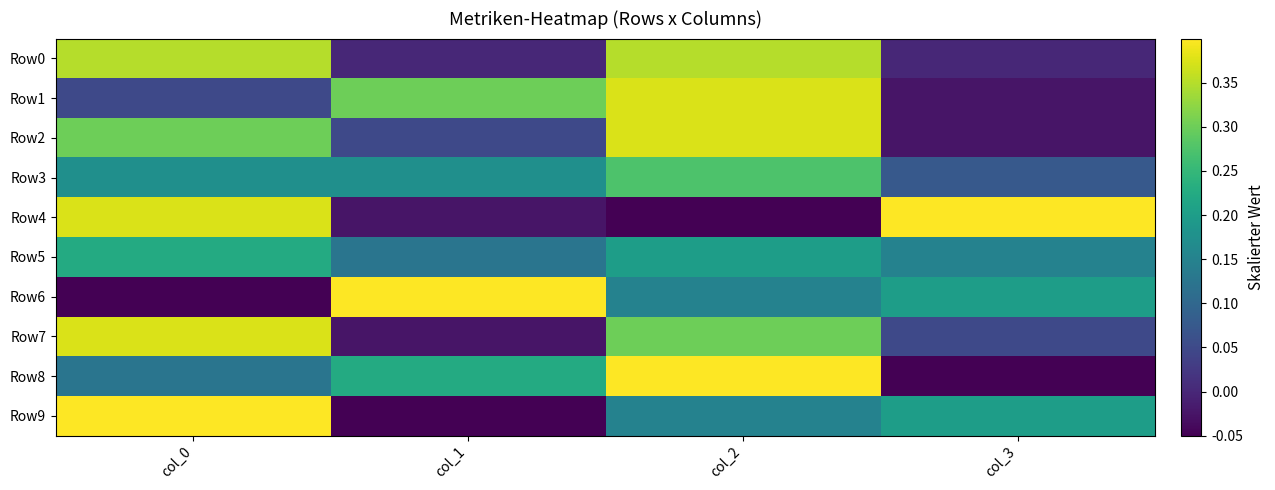

At which category is the sum across all series the highest?

col_2